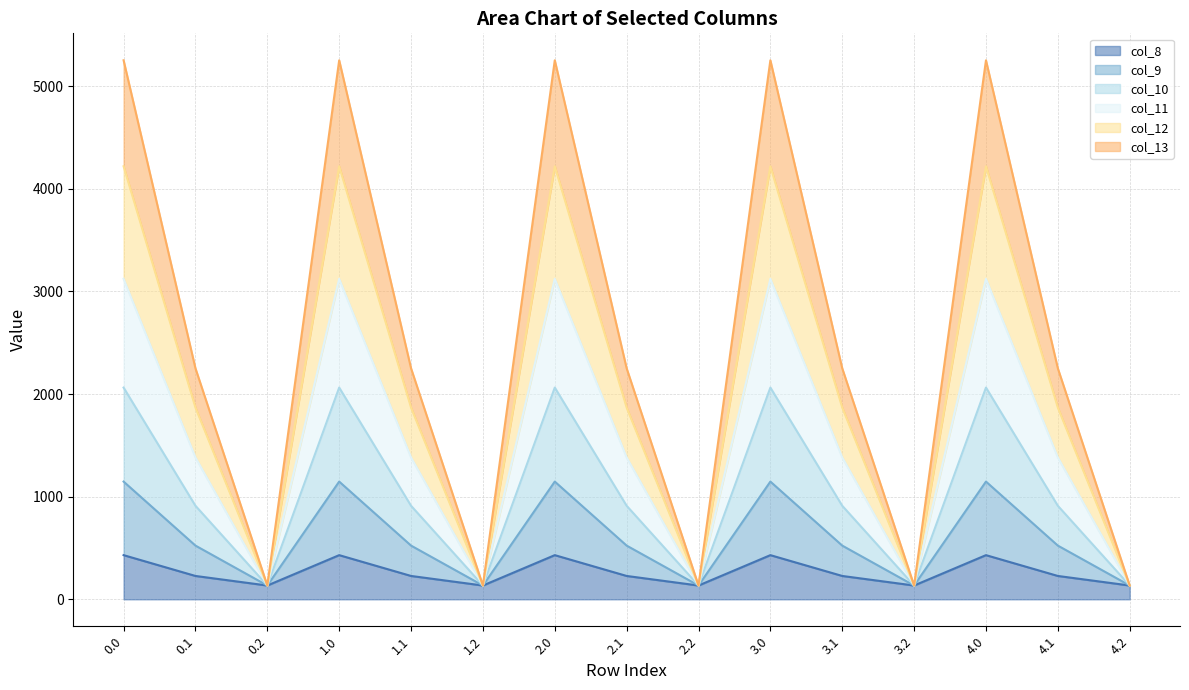

Where is the first local maximum for col_13 line?

1.0